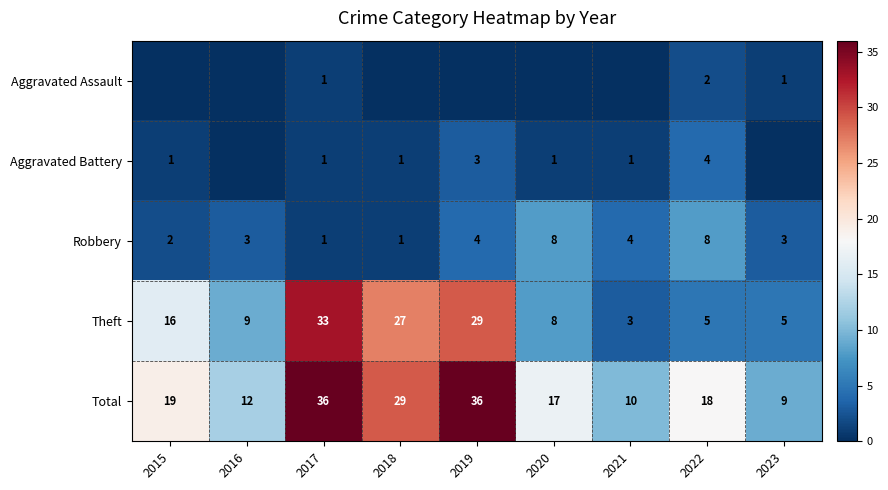

At which label does Total first exceed 18?

2015